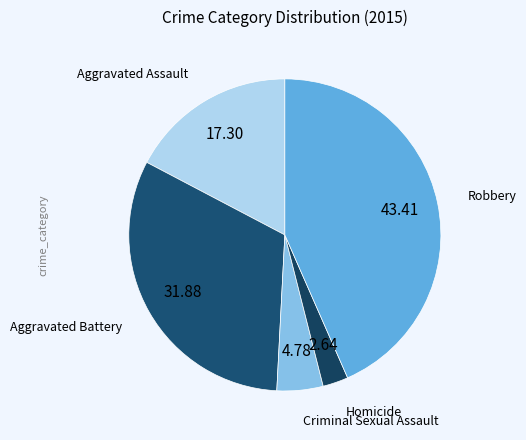

How many slices are in this pie chart?

5